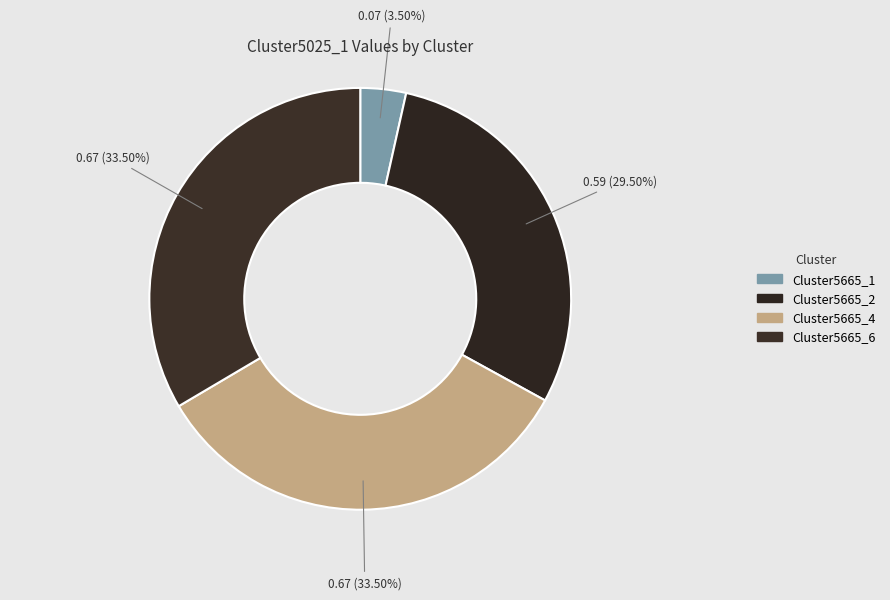

How many segments does this pie chart have?

4